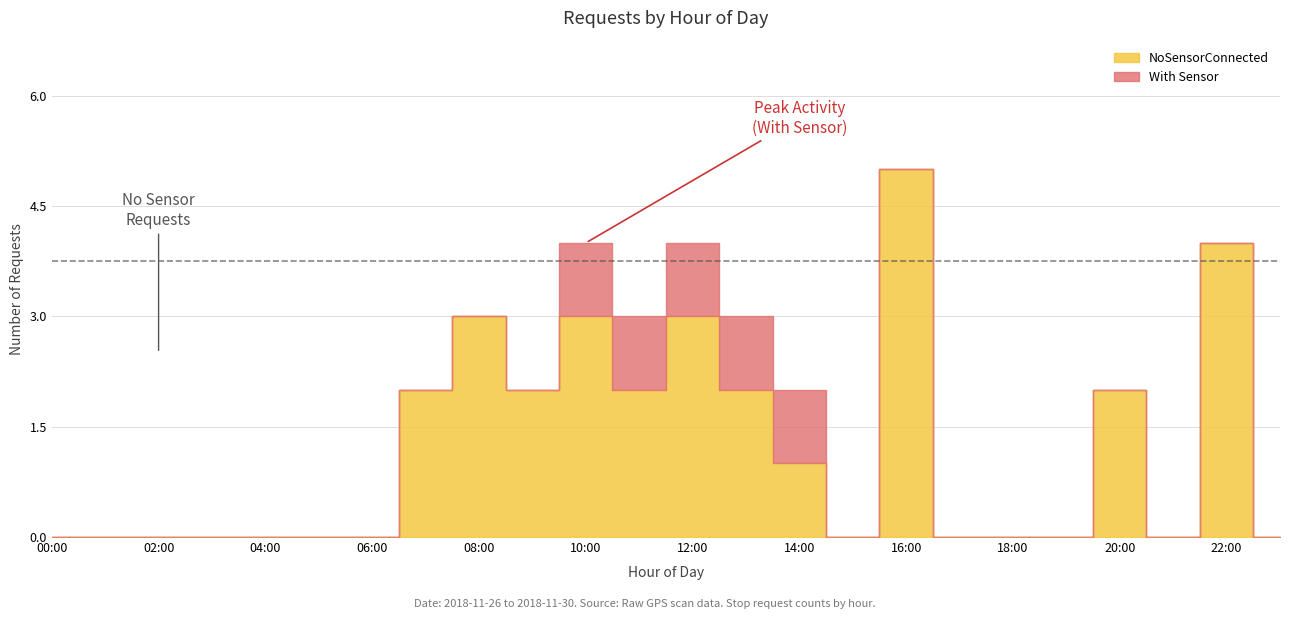

What is the change in value from 2018-11-26 11:00 to 2018-11-27 20:00?

-3